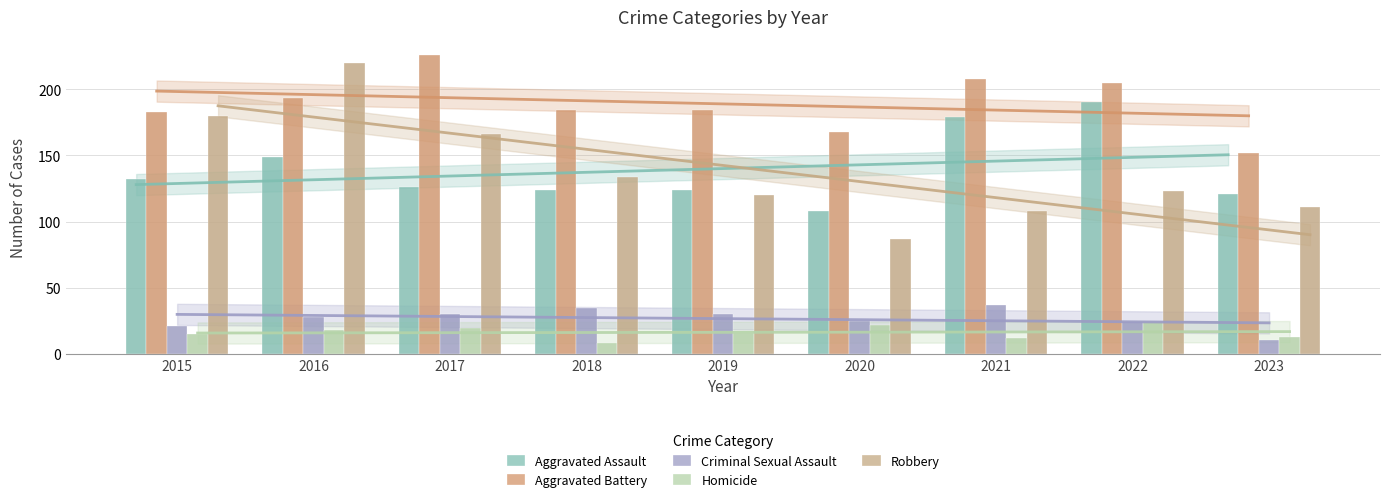

Rank the series at 2020 from lowest to highest value.

Homicide, Criminal Sexual Assault, Robbery, Aggravated Assault, Aggravated Battery